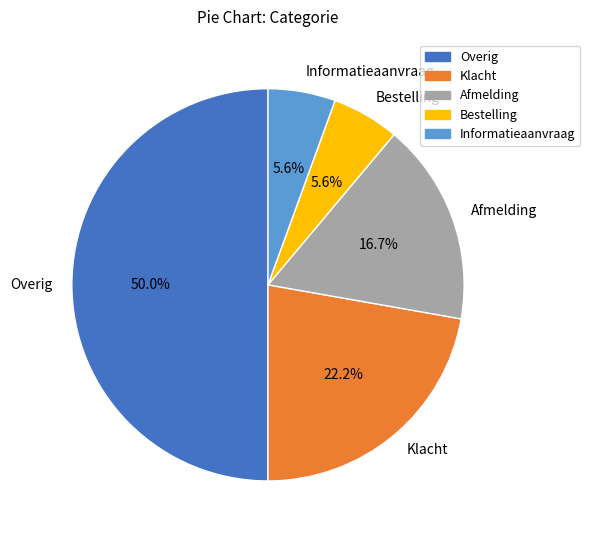

What is the total percentage of Klacht and Bestelling?

27.8%